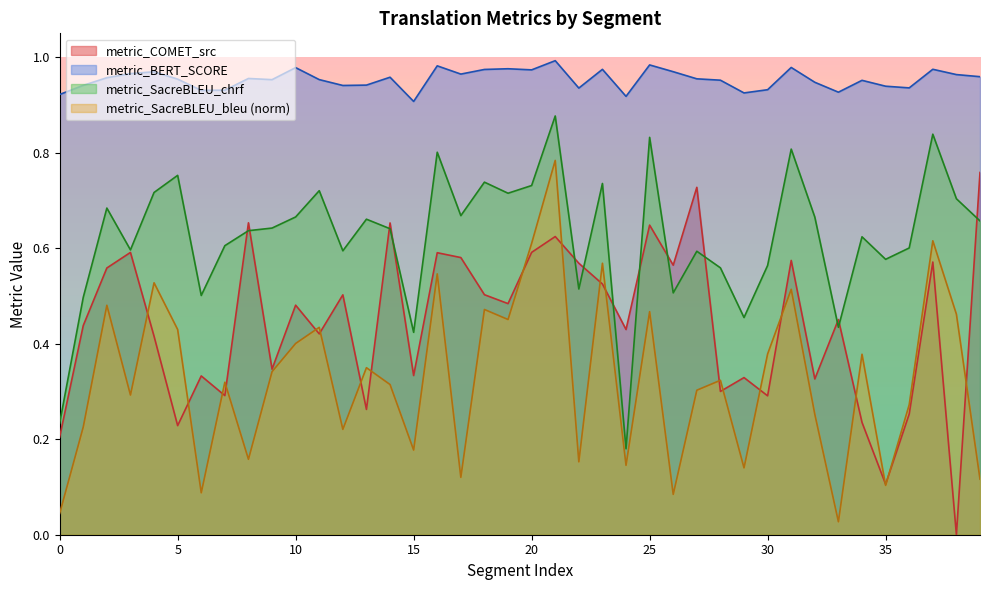

Which series has the widest spread of values?

metric_COMET_src